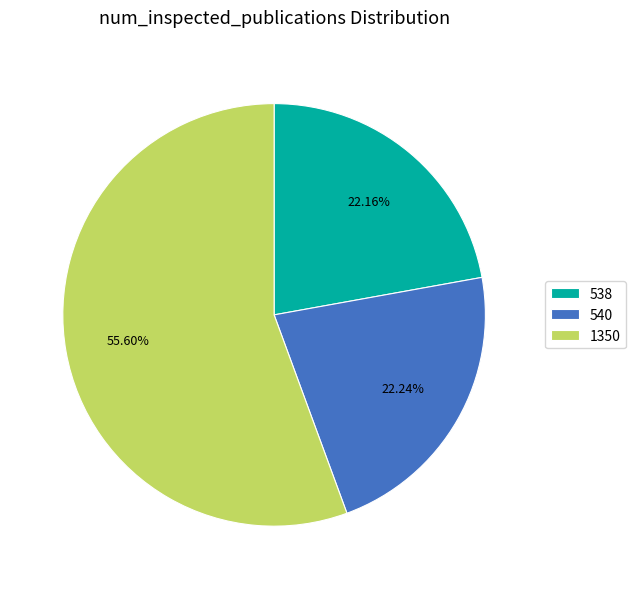

What portion of the pie excludes 1350?

44.4%